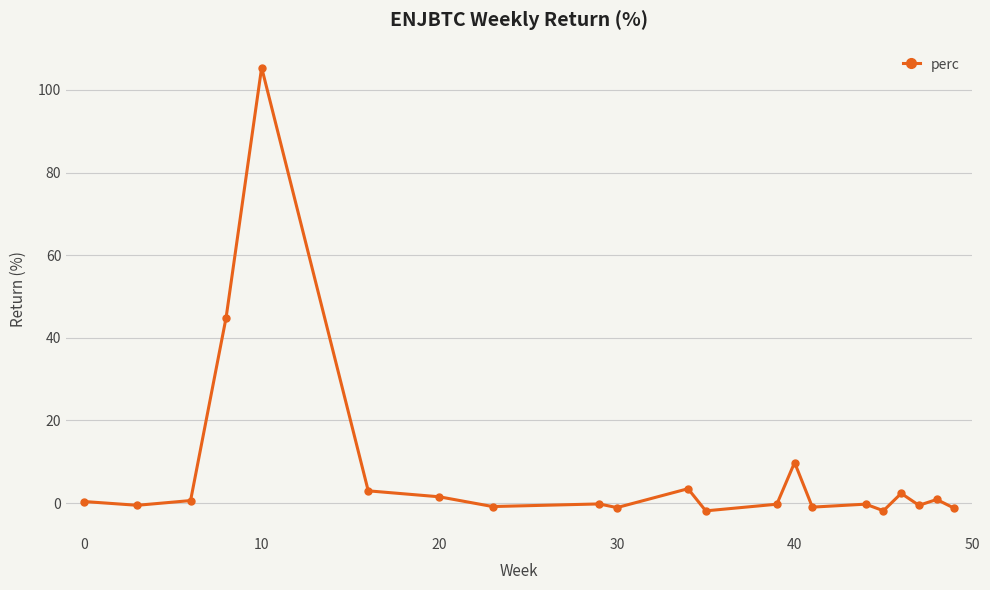

What is the maximum value shown in the chart?

105.4